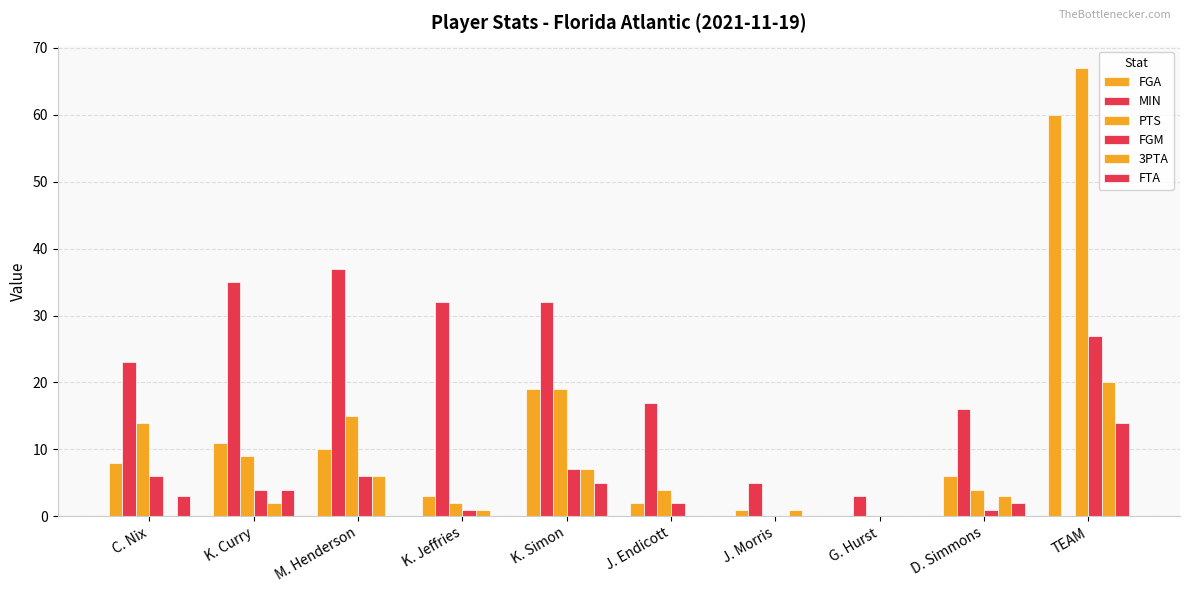

List the labels in order of MIN value, largest first.

M. Henderson, K. Curry, K. Jeffries, K. Simon, C. Nix, J. Endicott, D. Simmons, J. Morris, G. Hurst, TEAM